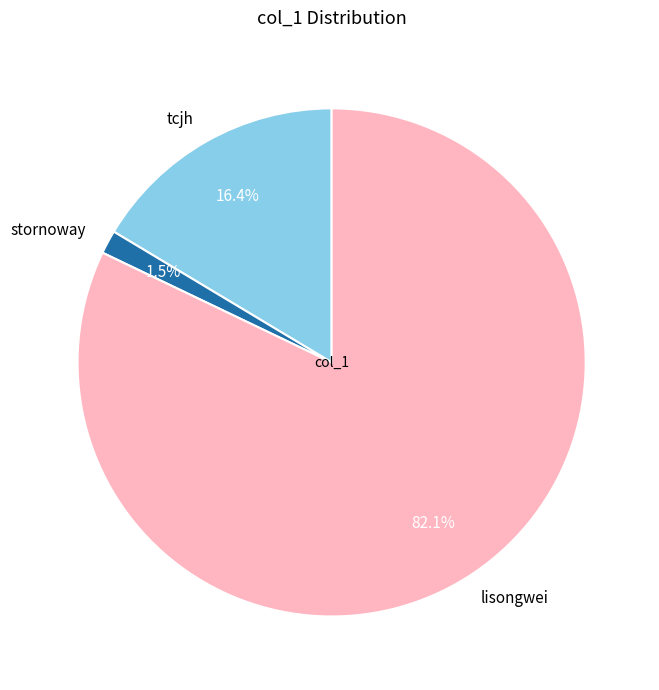

What percentage is the tcjh slice, to the nearest percent?

16%